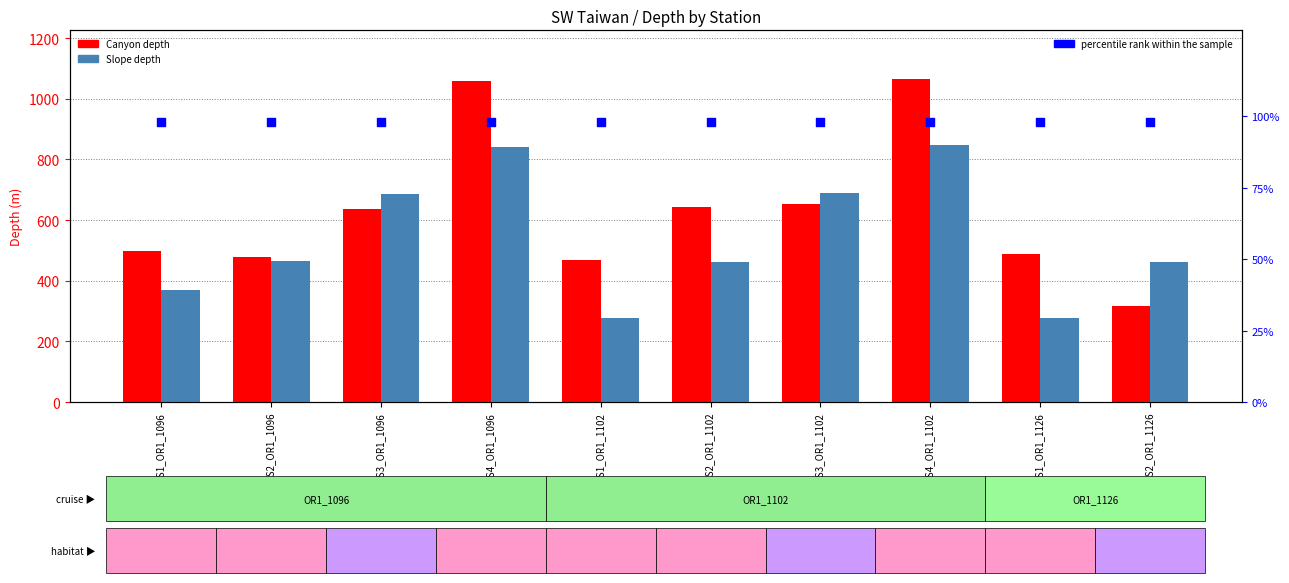

Which series reaches the maximum Y coordinate?

Canyon